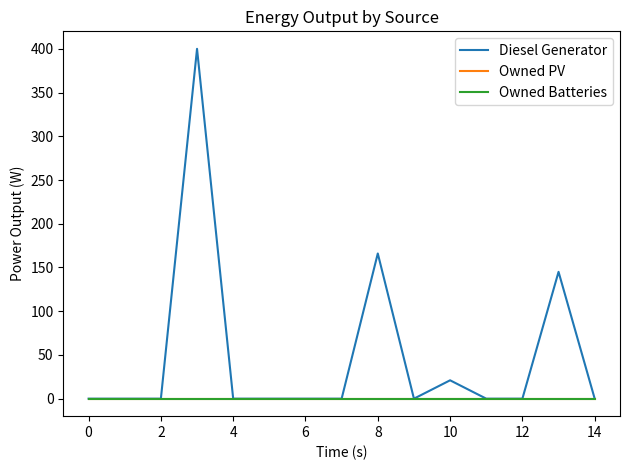

True or false: Owned Batteries and Diesel Generator intersect in this chart.

False